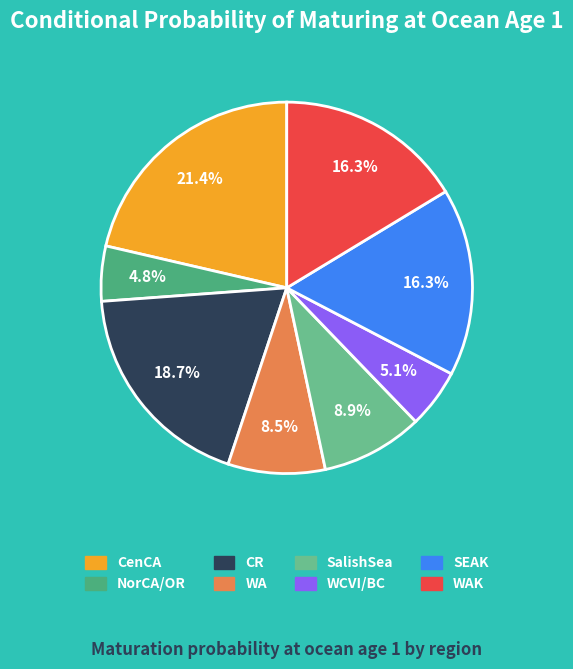

Combined, what portion of the pie is SEAK and CenCA?

37.7%